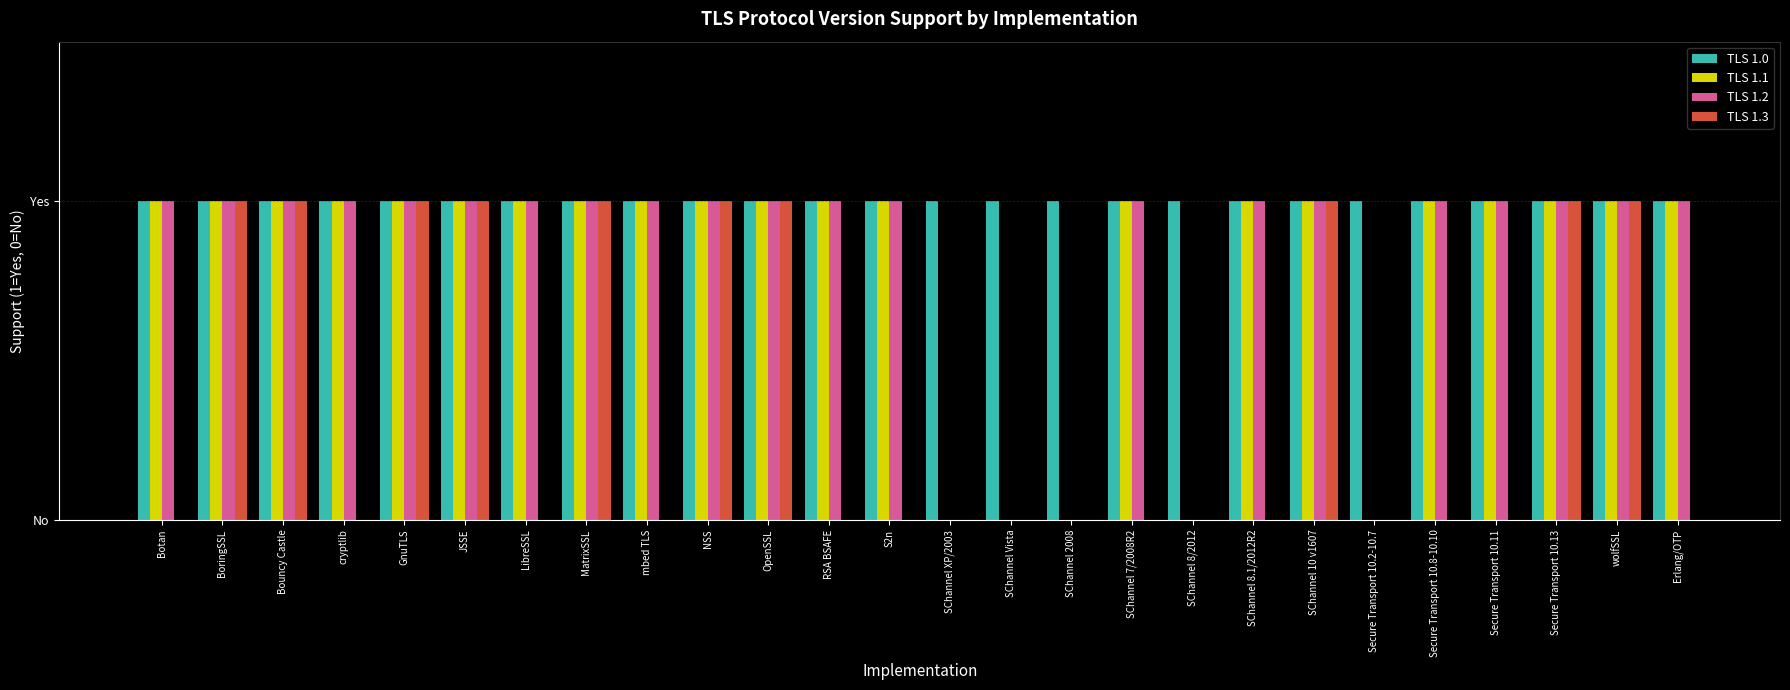

What is the total value across all series at wolfSSL?

4